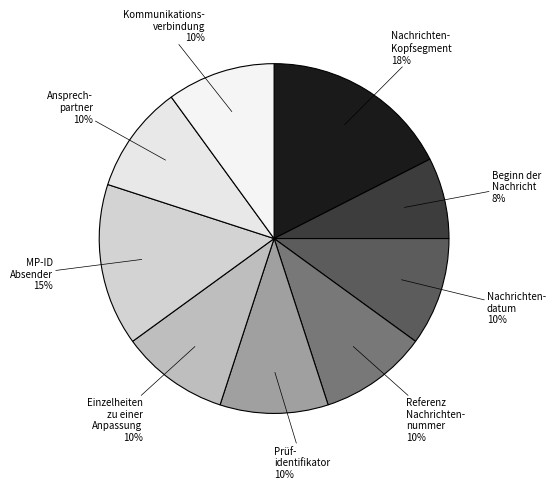

Which category has the biggest portion of the pie?

Nachrichten- Kopfsegment